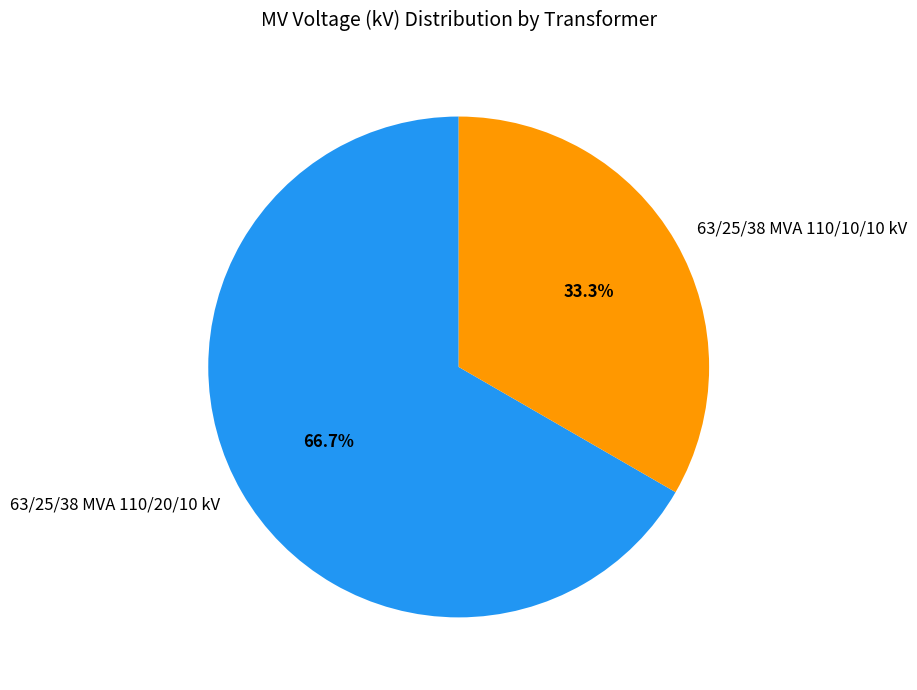

How many segments does this pie chart have?

2